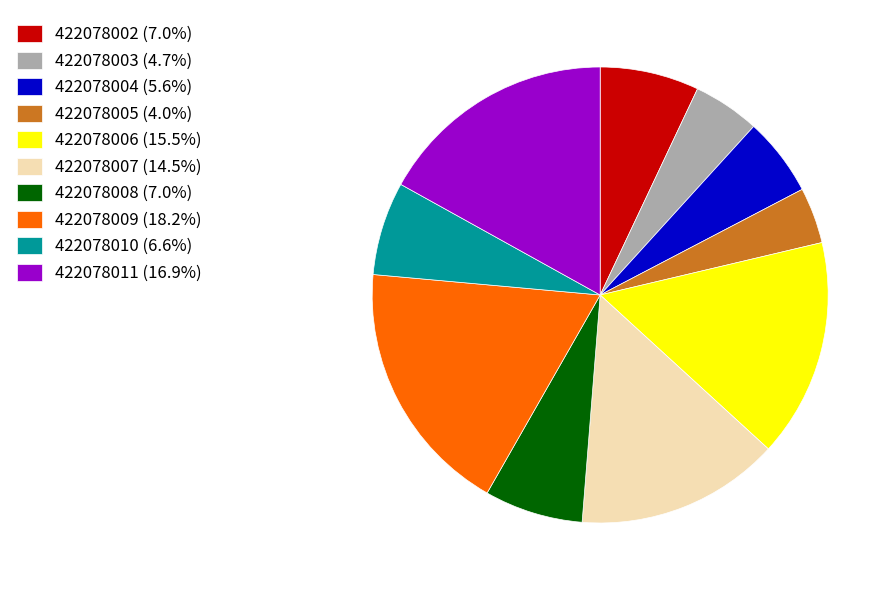

Does 422078008 account for over 50% of the chart?

No